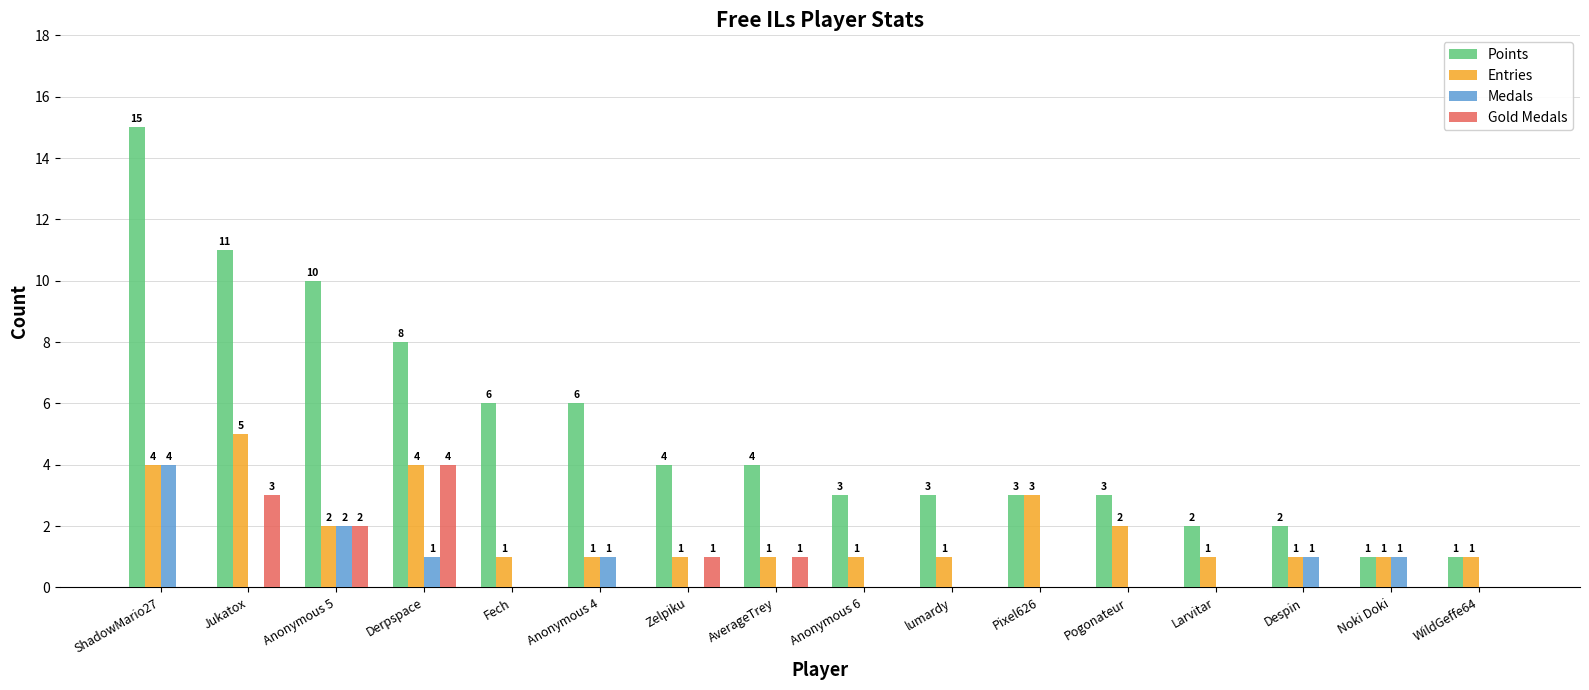

What are all the series names shown in the legend?

Points, Entries, Medals, Gold Medals